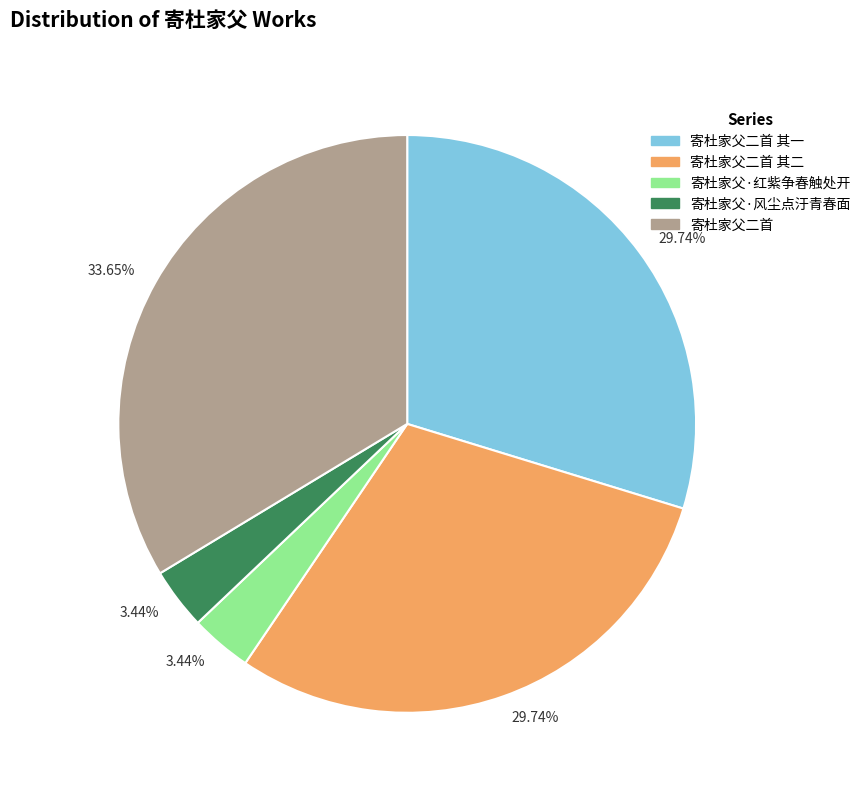

What is the largest slice in the pie chart?

寄杜家父二首